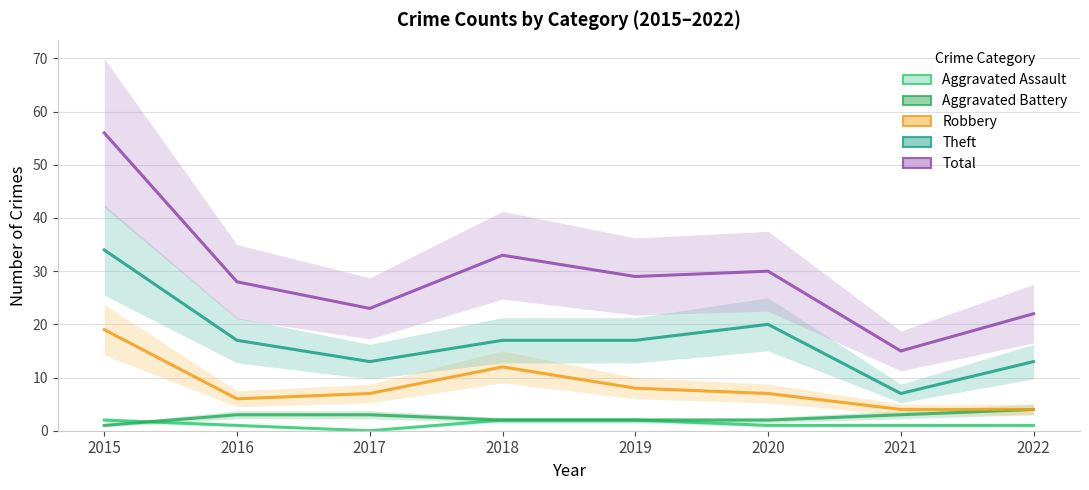

True or false: Theft has a value of 8 at 2020.

False